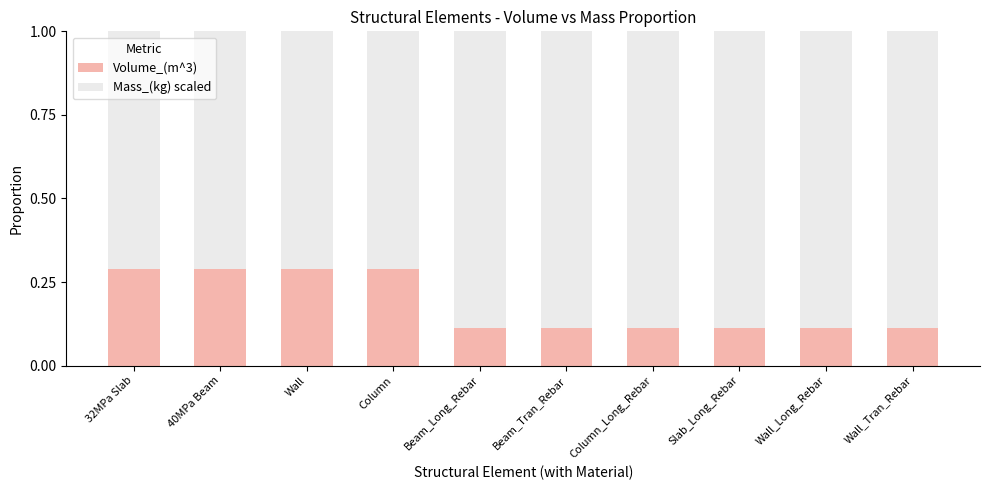

What is the sum of all Volume_(m^3) values?

1.8